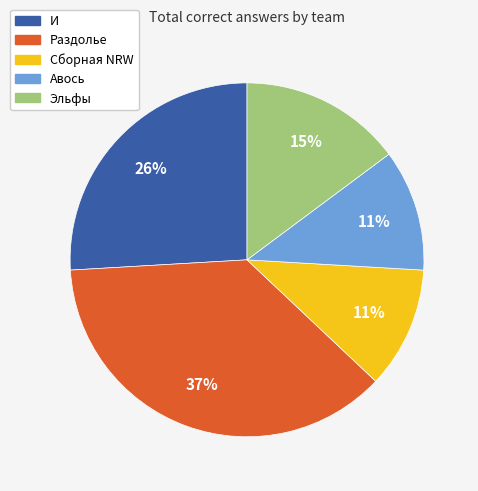

Which has a higher value, И or Раздолье?

Раздолье